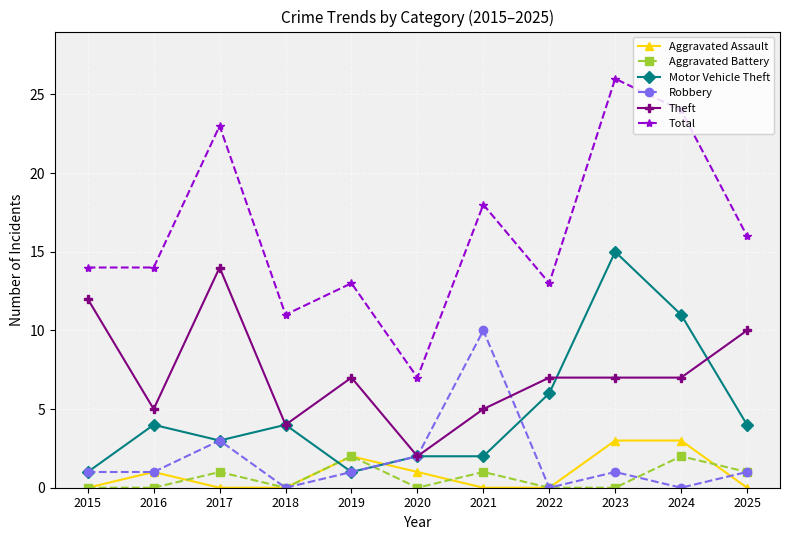

True or false: Aggravated Assault has more than 1 interior local peaks.

True